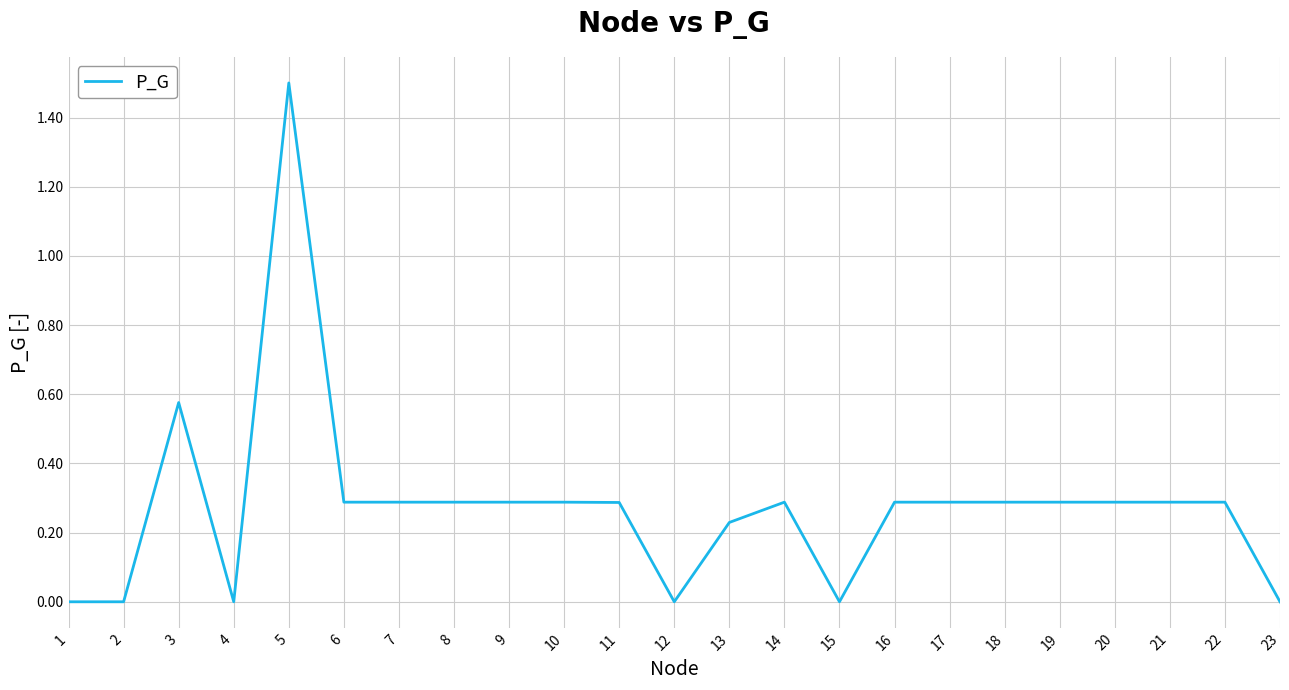

True or false: the data shows 0.3 at 8.

True